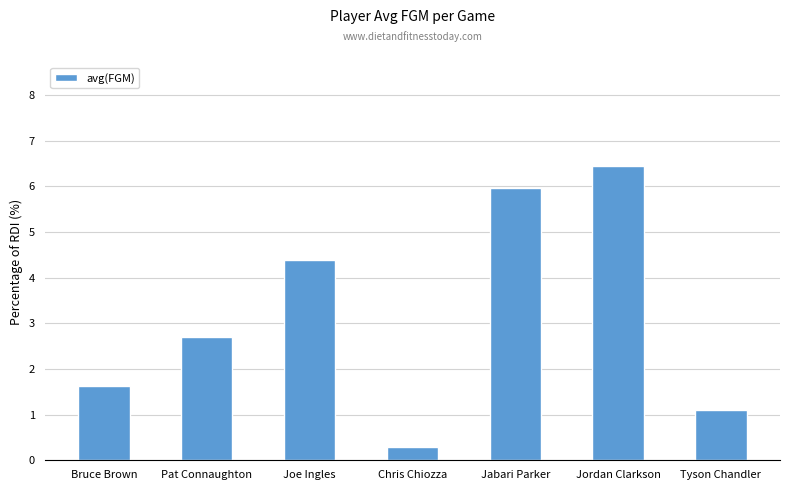

At which category does the chart reach its minimum across all series?

Chris Chiozza